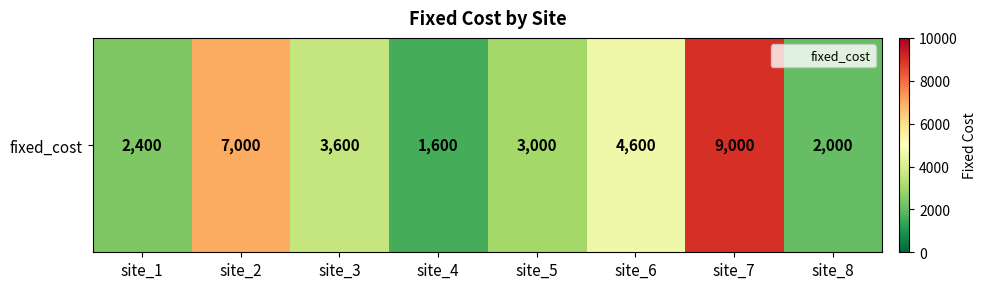

What is the maximum value shown in the chart?

9000